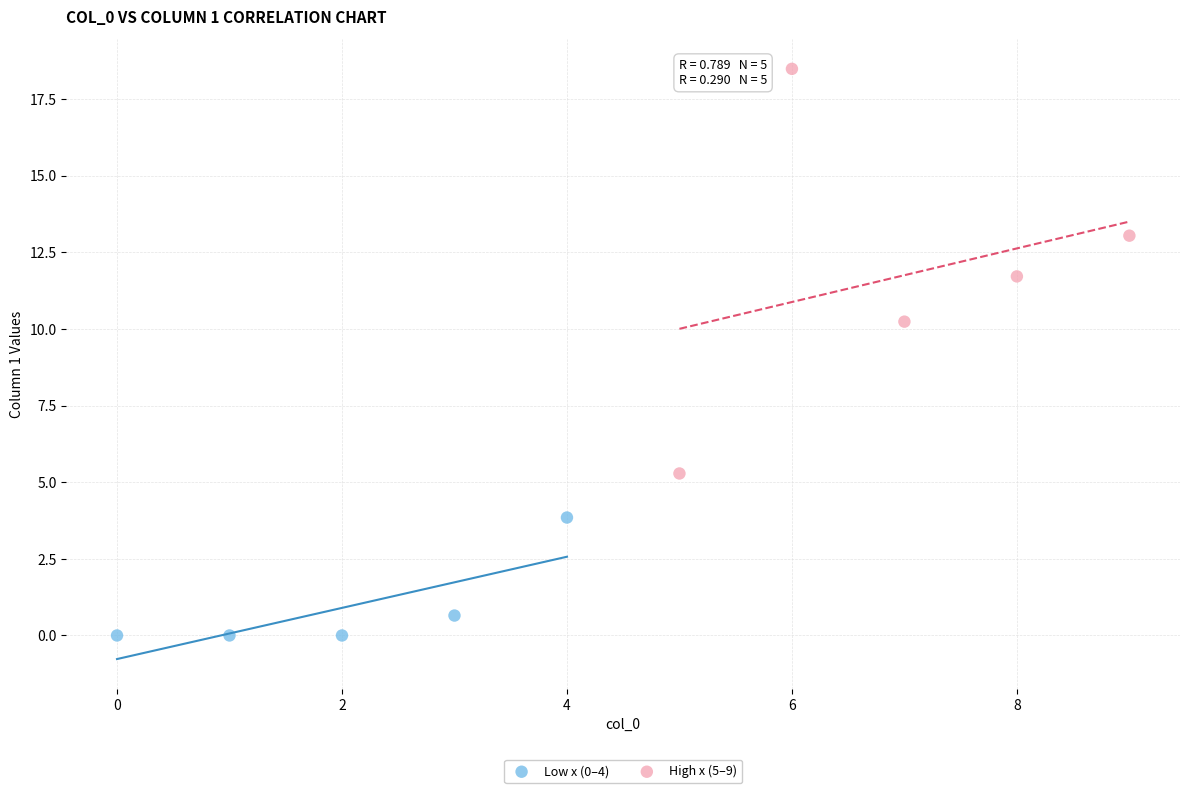

Which series reaches the minimum Y coordinate?

Low x (0–4)